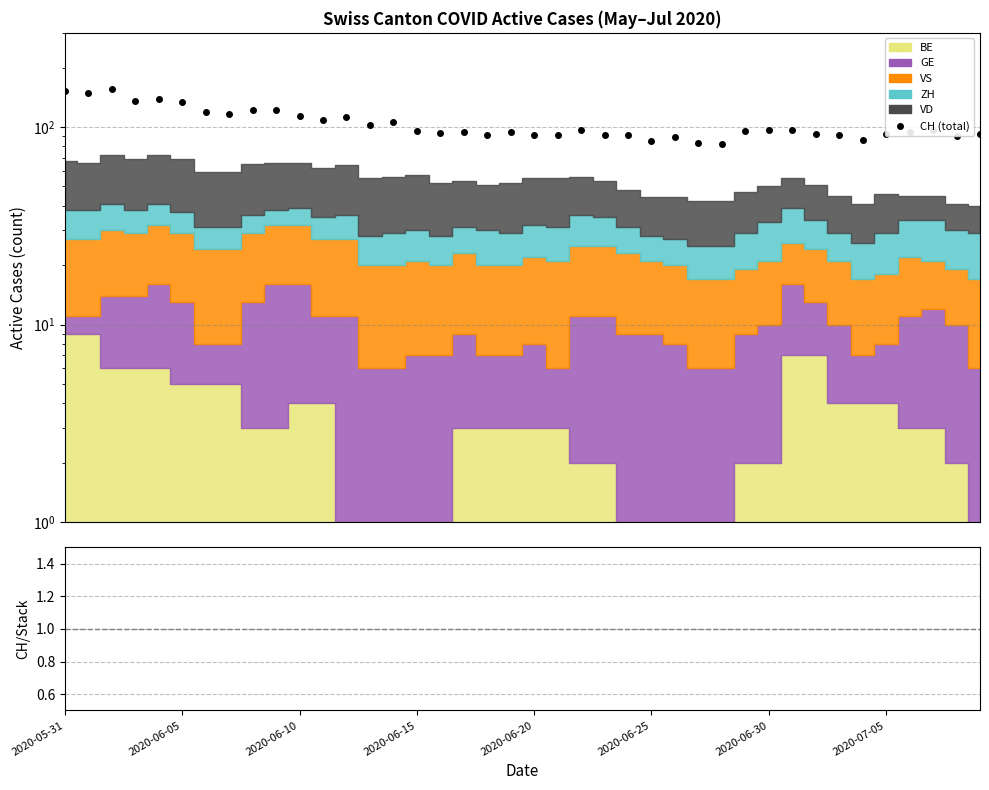

What is the sum of all CH (total) values?

4179.0